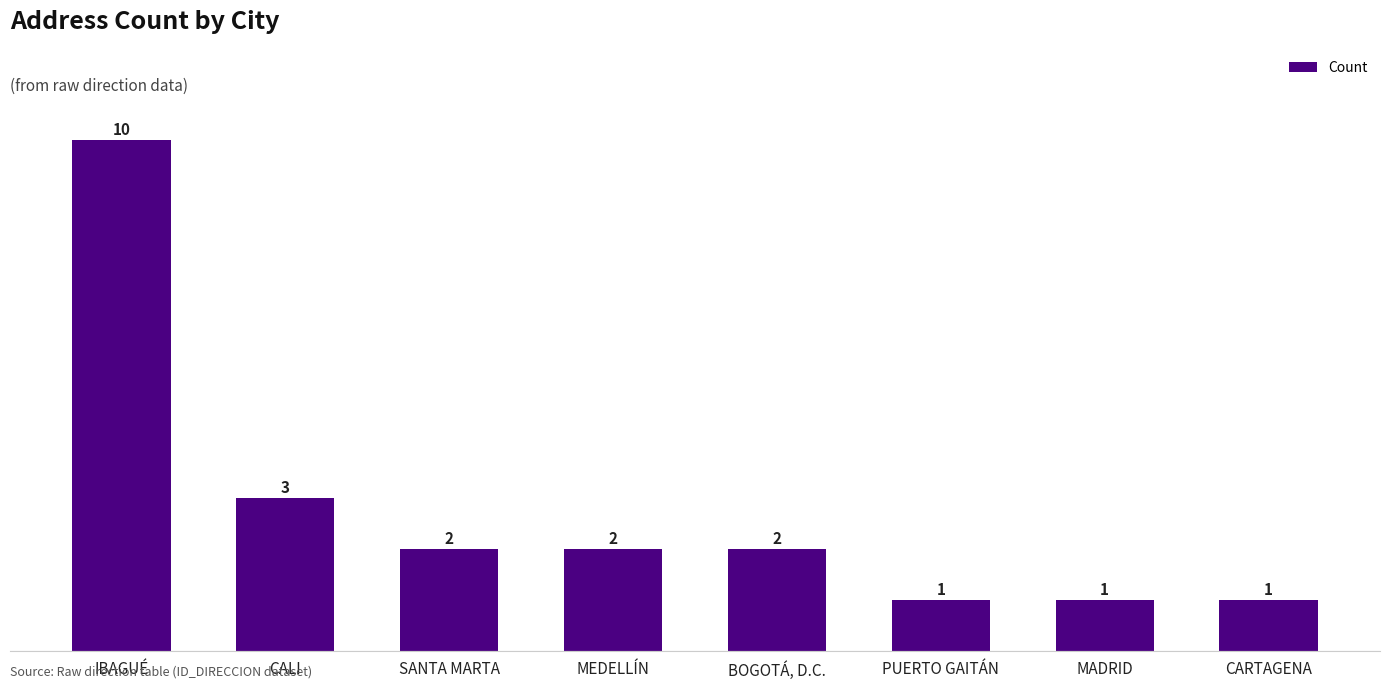

What is the difference between the maximum and second lowest values?

9